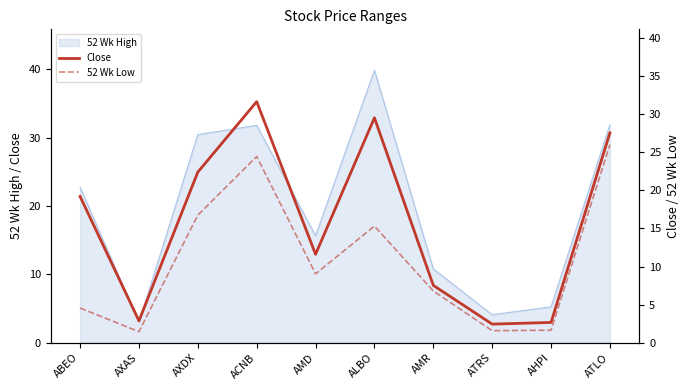

True or false: Close has a value of 15.0 at ALBO.

False